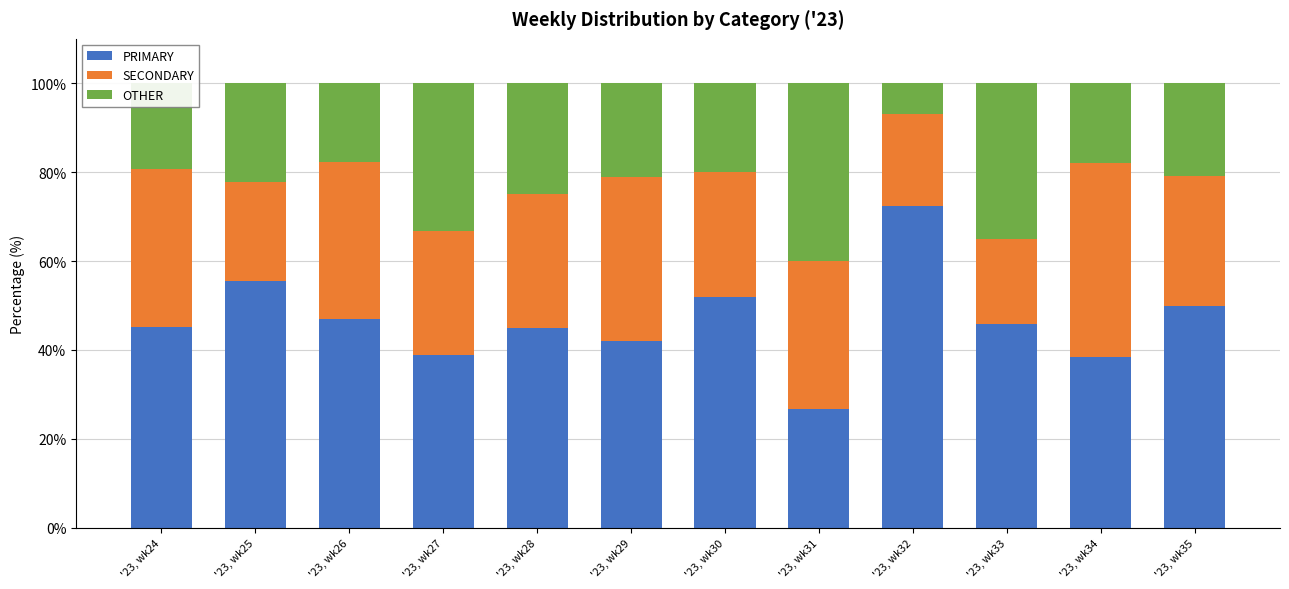

Count the number of categories in the chart.

12